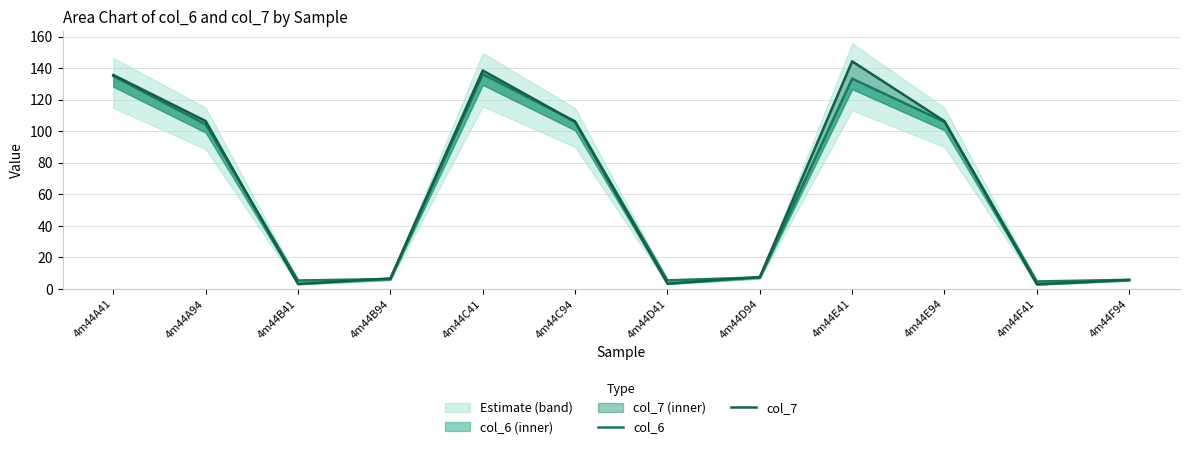

Which series ends up on top after the final intersection of col_7 and col_6?

col_6